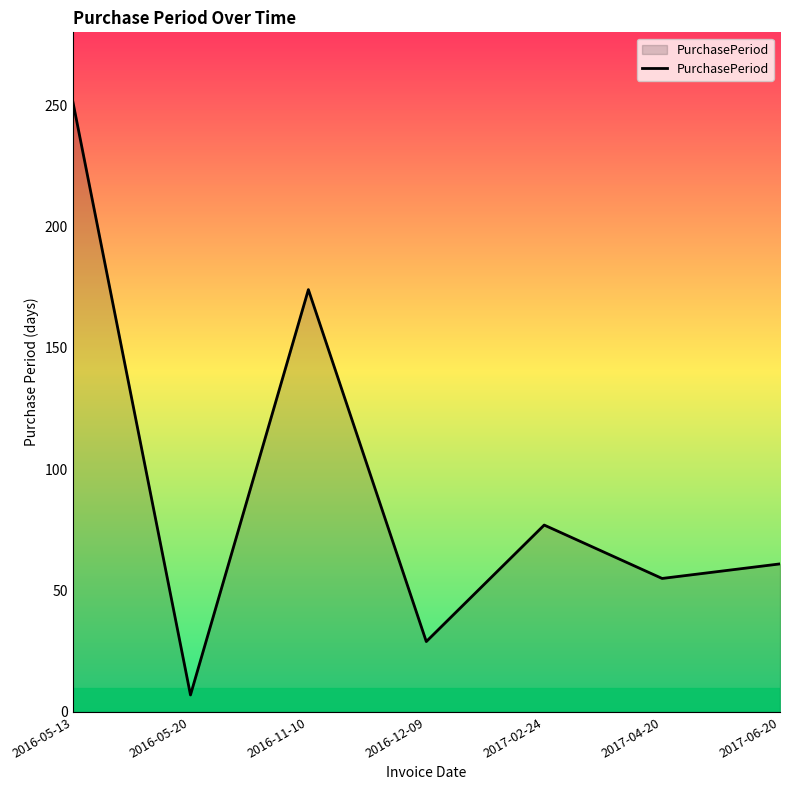

How many interior local valleys (lower than both neighbors) does the data have?

3